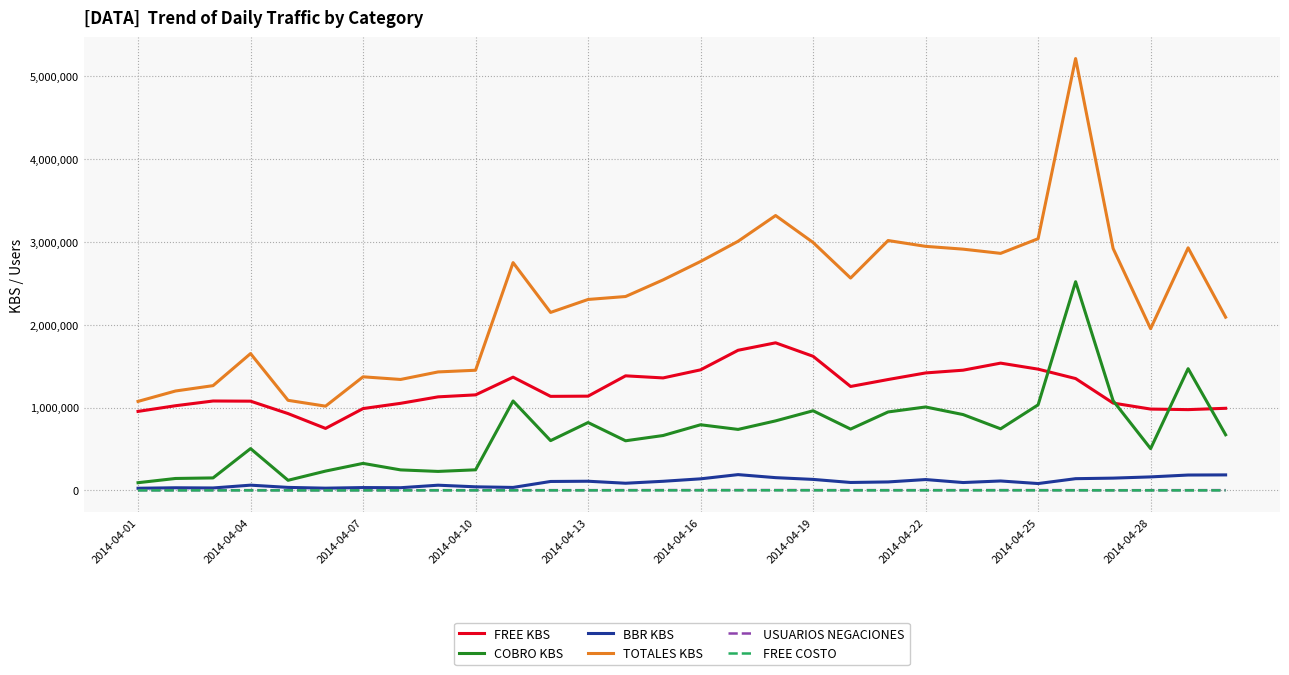

Which series has the largest range (max minus min)?

TOTALES KBS